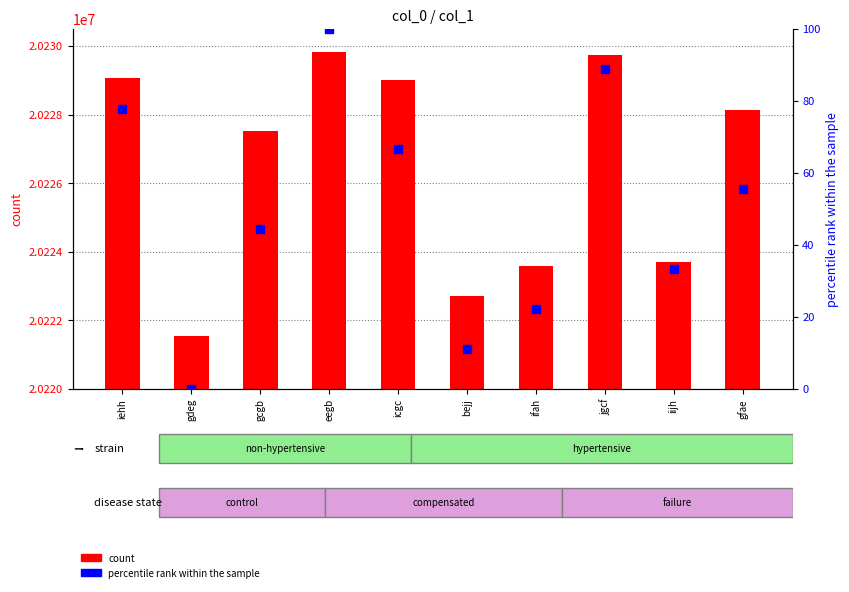

Which series has the widest spread of Y values?

count